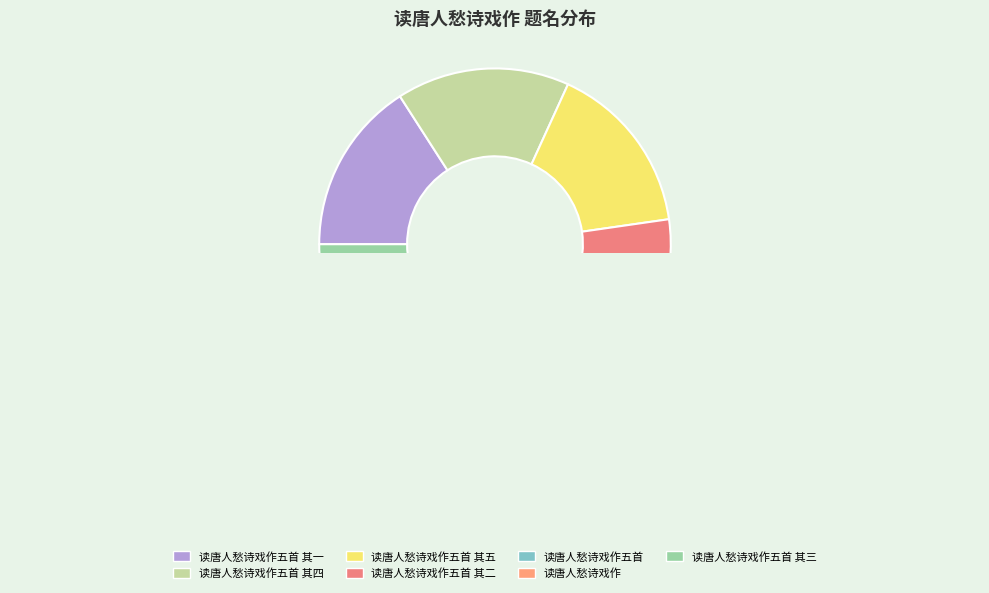

Is it true that 读唐人愁诗戏作 is 1% of the pie?

True